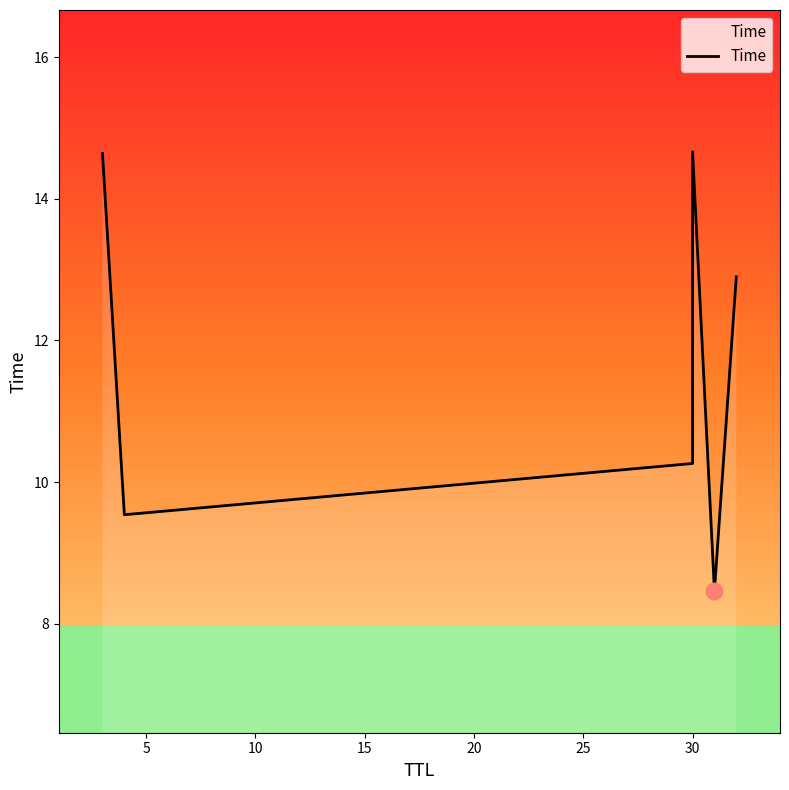

What is the difference between the second highest and minimum values?

6.2